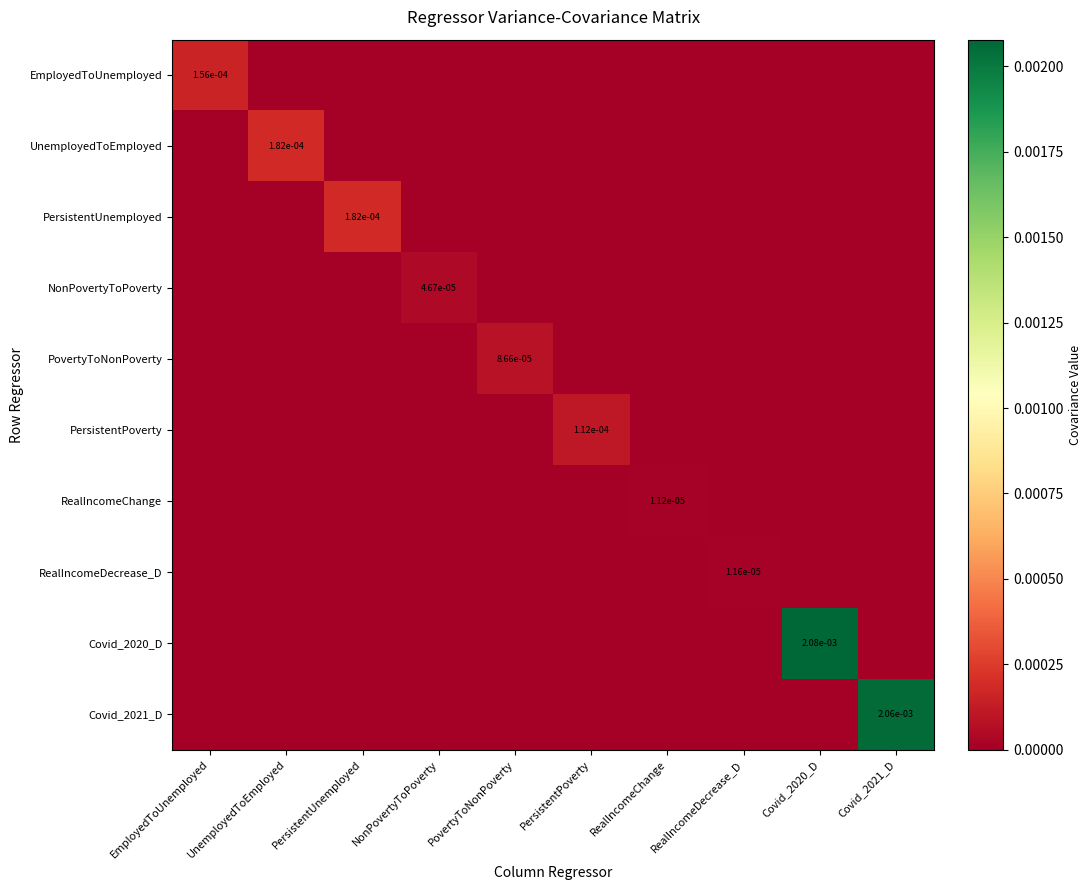

Is it true that PersistentPoverty equals -0.0 at RealIncomeDecrease_D?

False